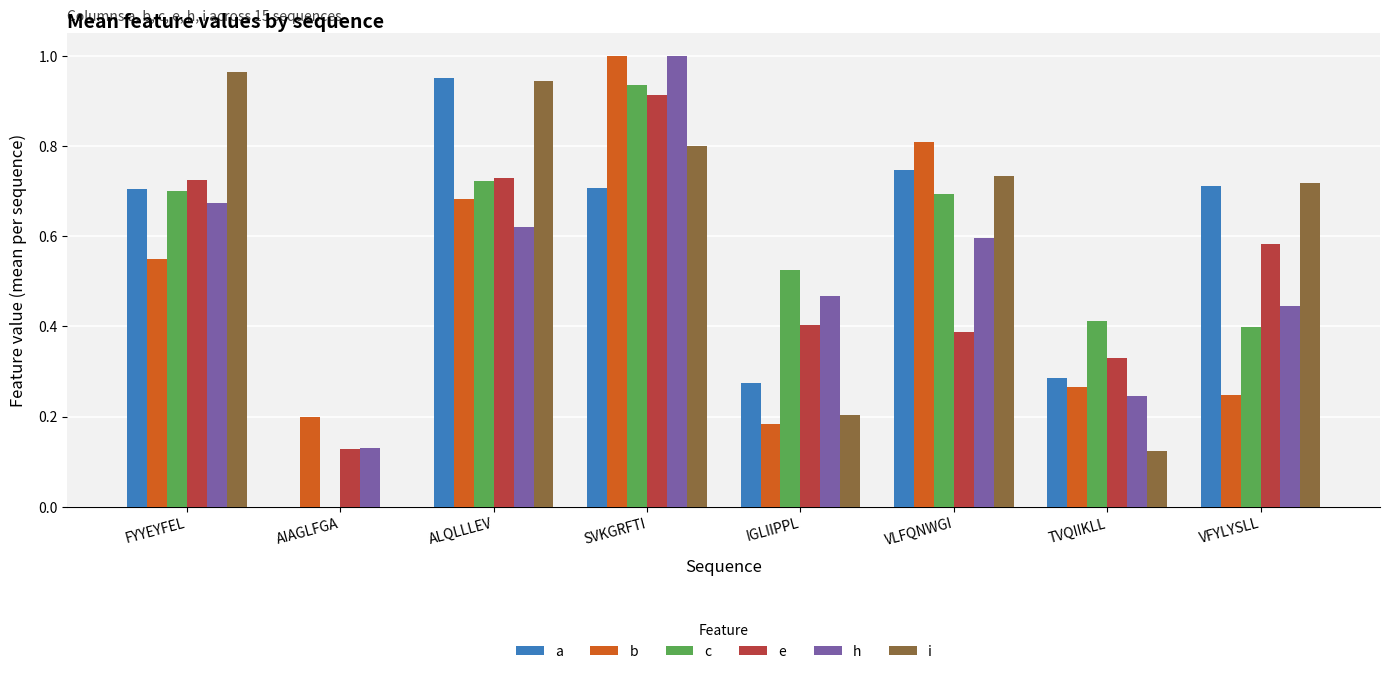

Which category has the highest value in the h series?

SVKGRFTI